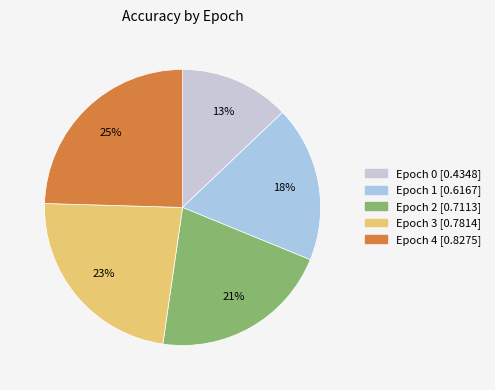

Does any single category account for the majority?

No